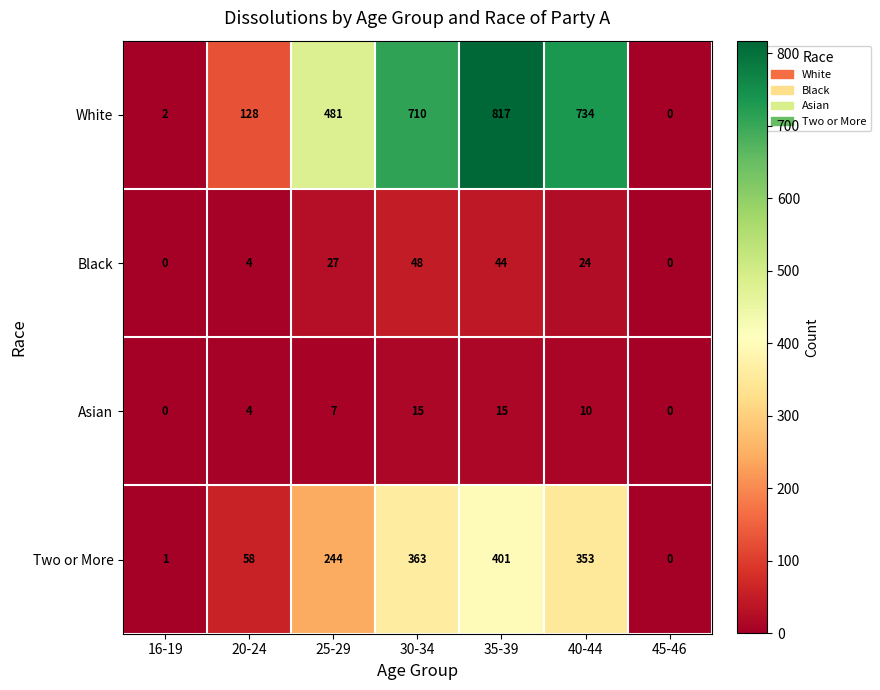

What is the sum of the White values at 35-39 and 25-29?

1298